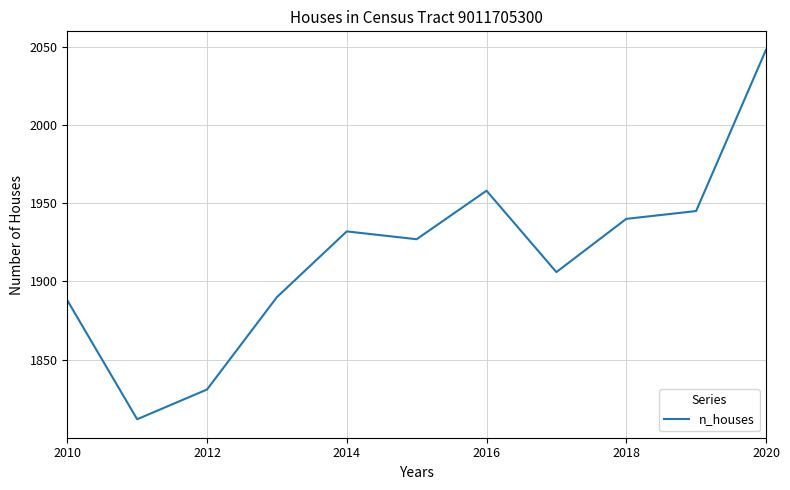

What is the greatest value displayed?

2048